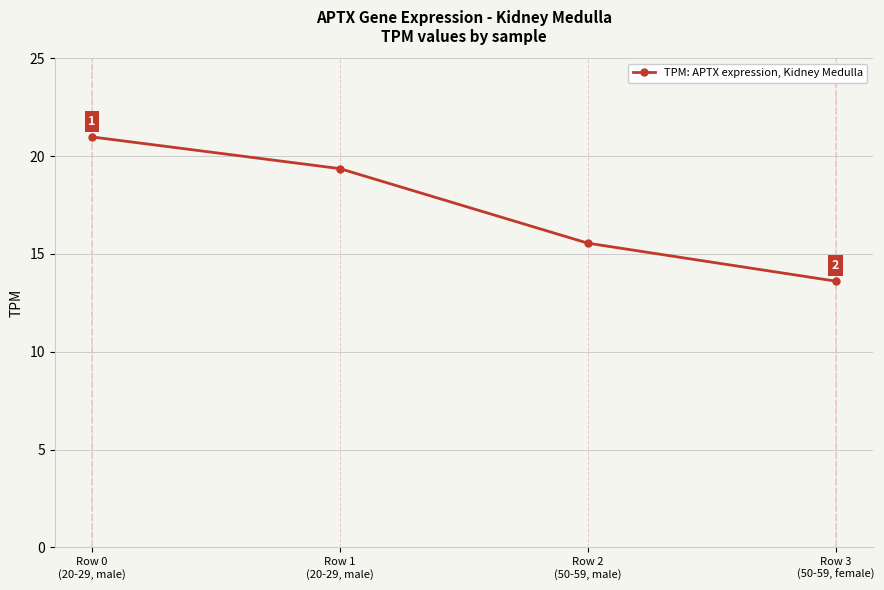

What is the label of the 1st point from the left?

Row 0
(20-29, male)